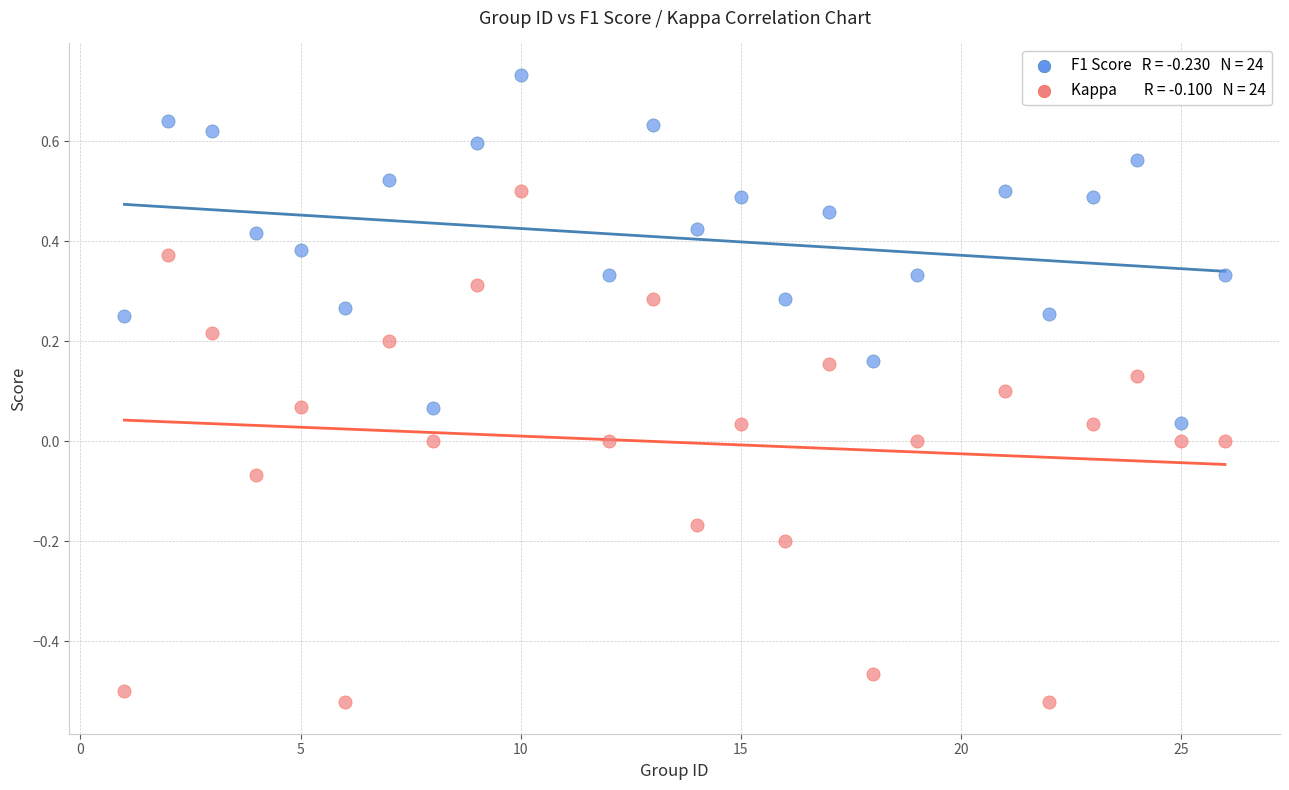

Across all data points, what is the range of Y values (max minus min)?

1.3